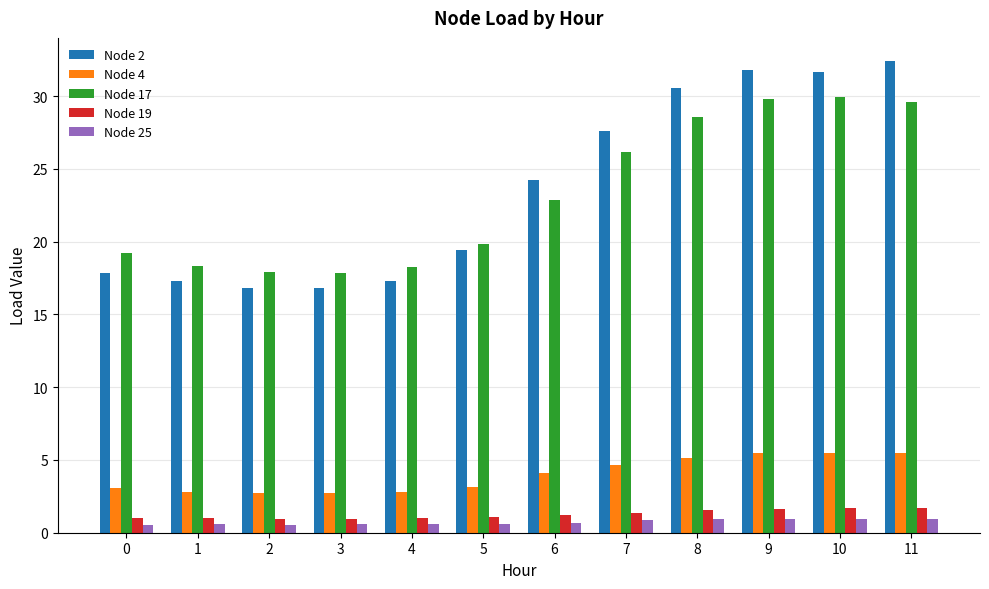

Which series has the largest range (max minus min)?

Node 2